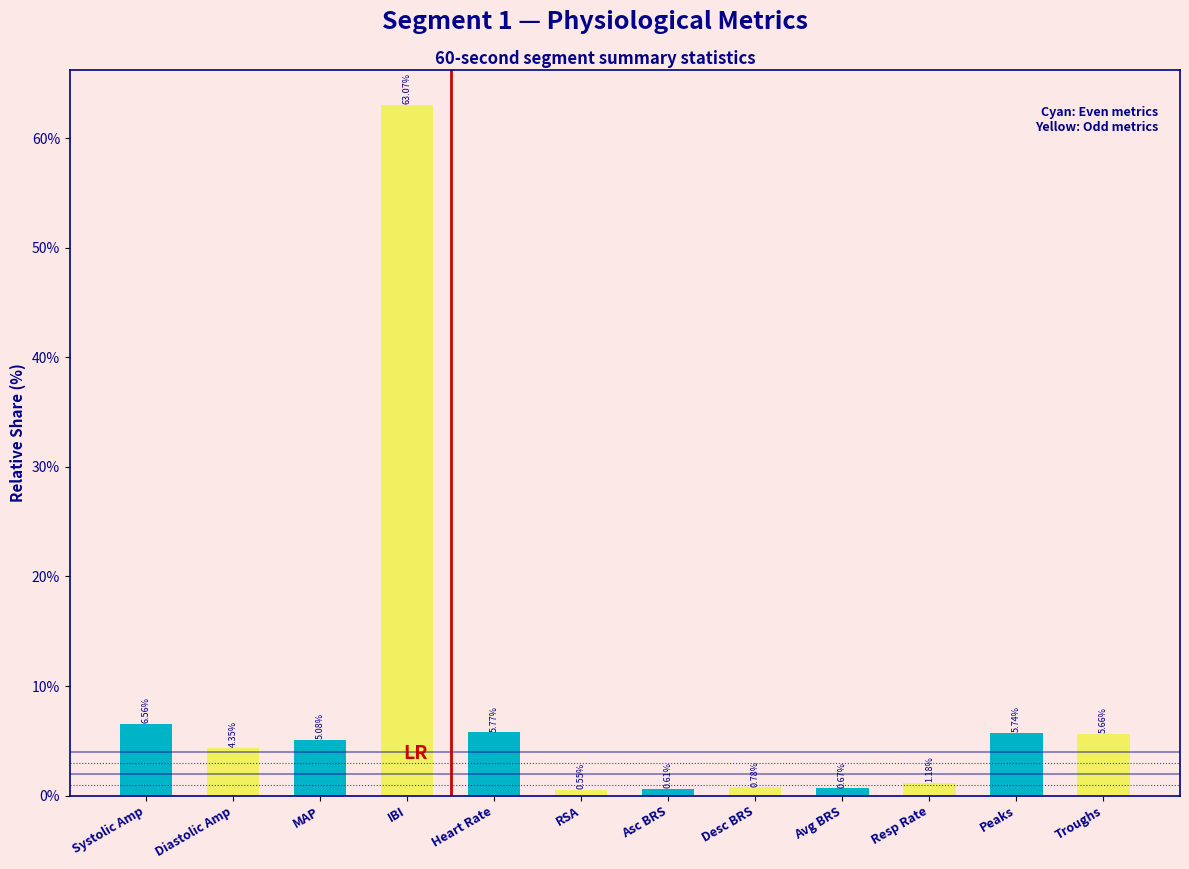

Where does the data first go above 5?

Systolic Amp